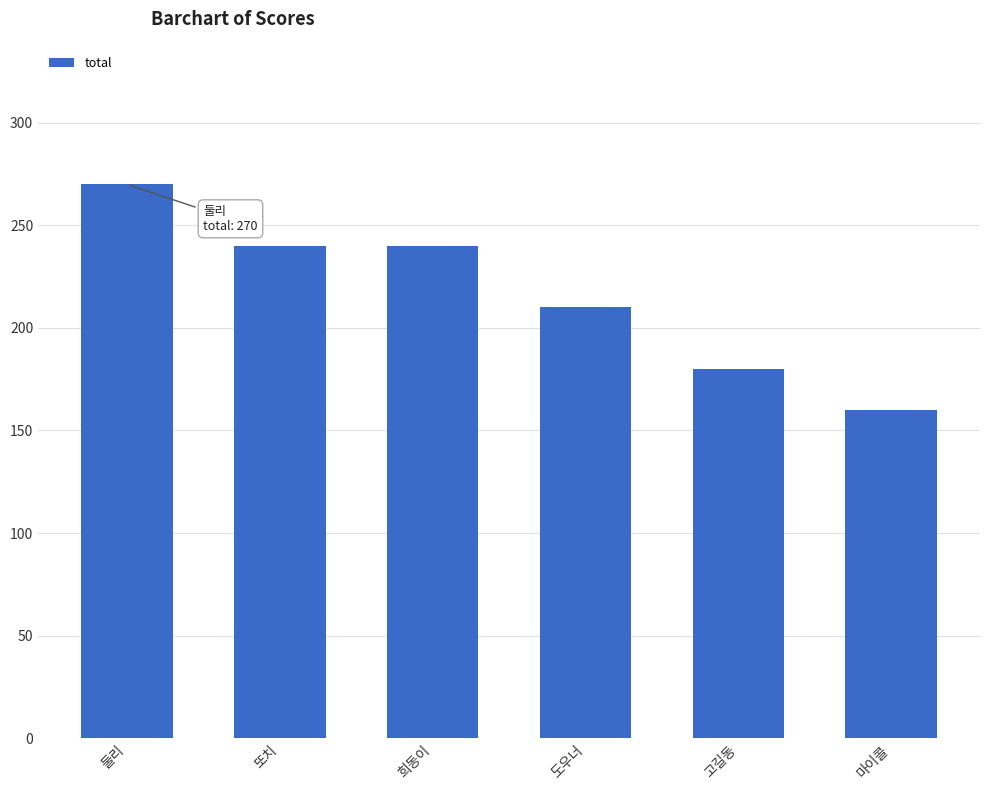

Is it true that the value at 또치 is 129?

False